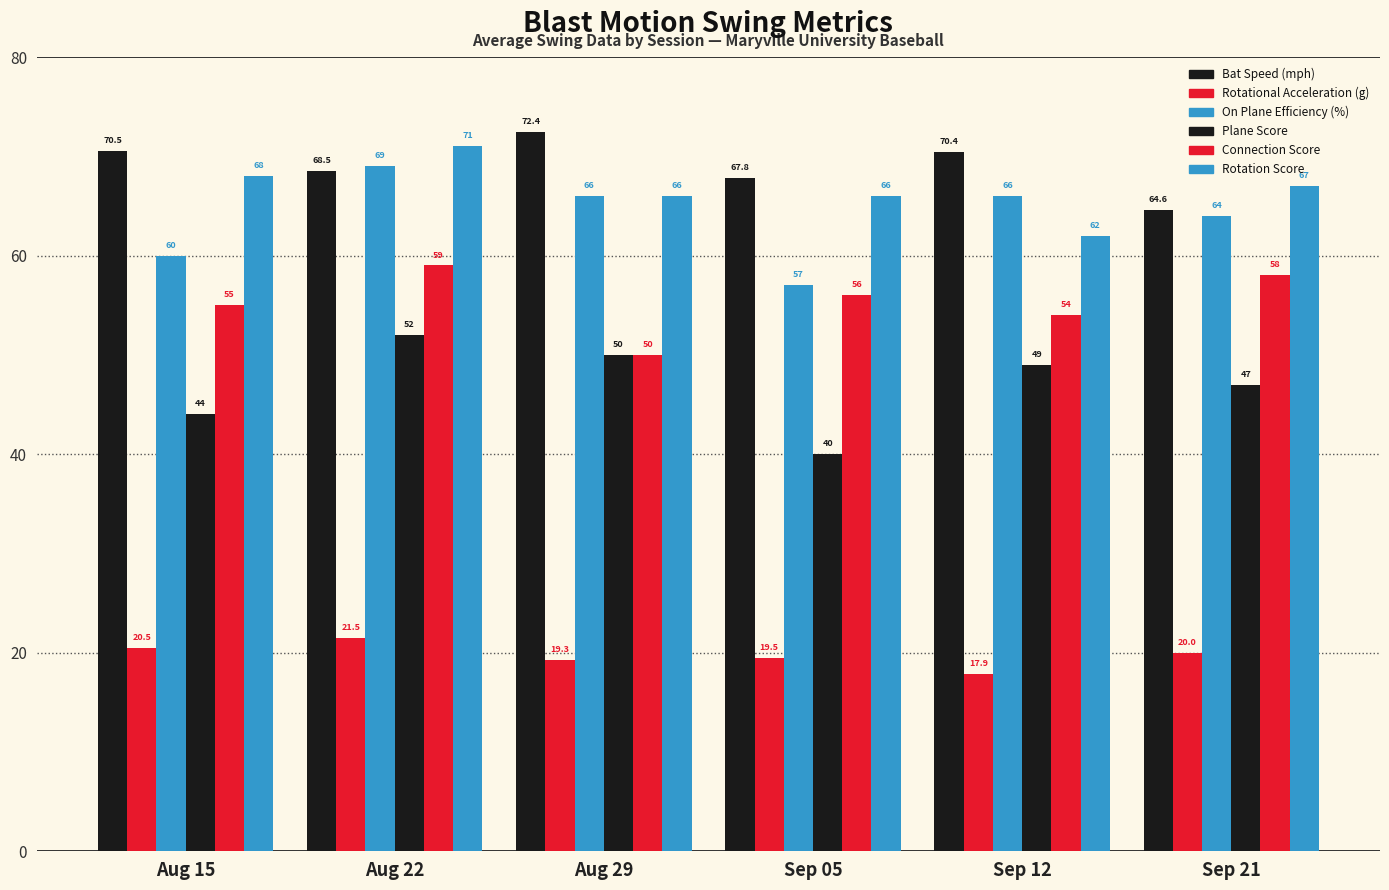

What is the maximum value for Connection Score?

59.0